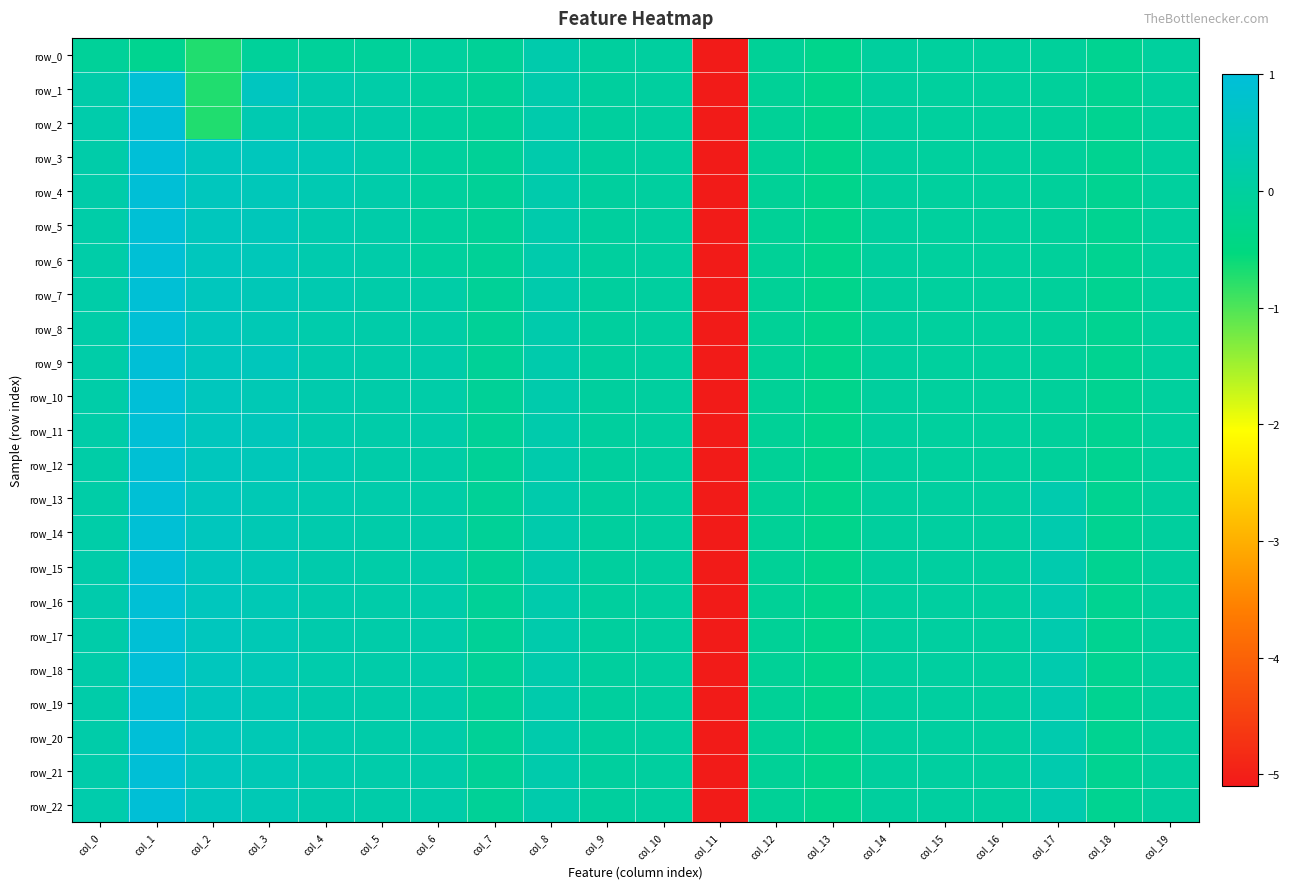

At which label does row_10 first exceed 0?

col_0